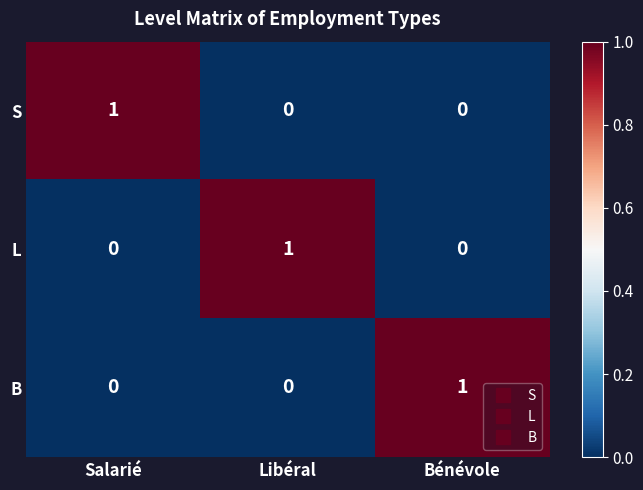

What is the difference between the highest and lowest values at Bénévole?

1